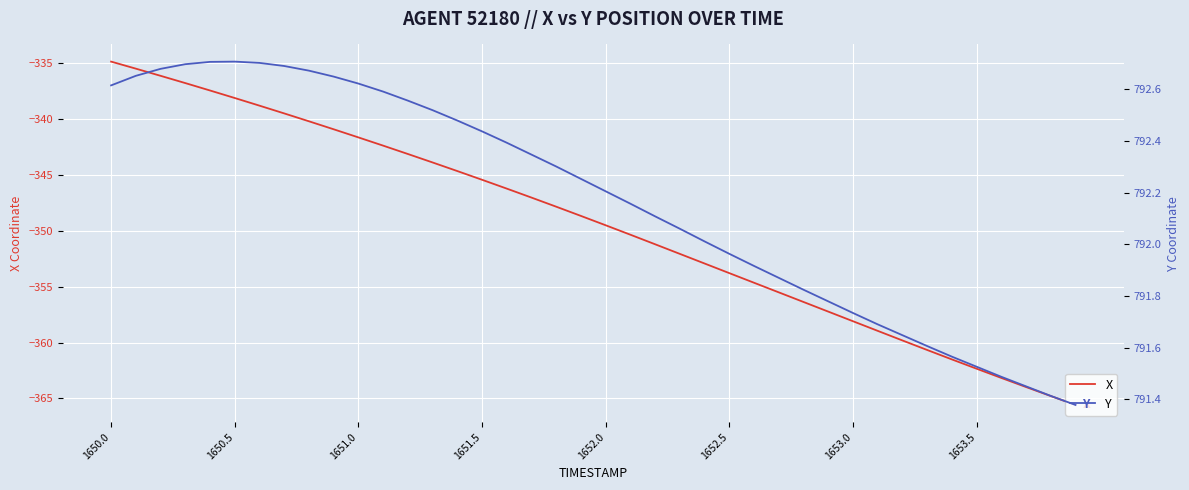

True or false: X has a value of -484.1 at 1652.0.

False